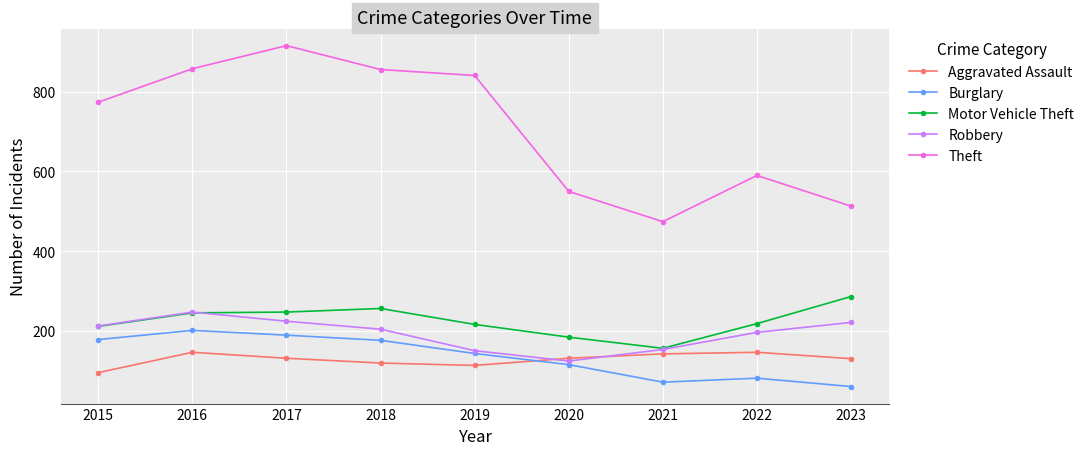

What are all the series names shown in the legend?

Aggravated Assault, Burglary, Motor Vehicle Theft, Robbery, Theft